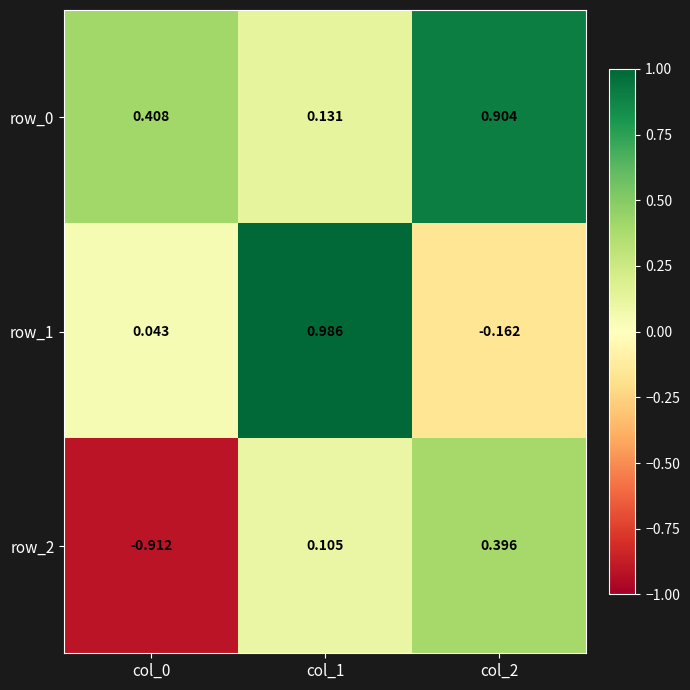

Count the number of categories in the chart.

3